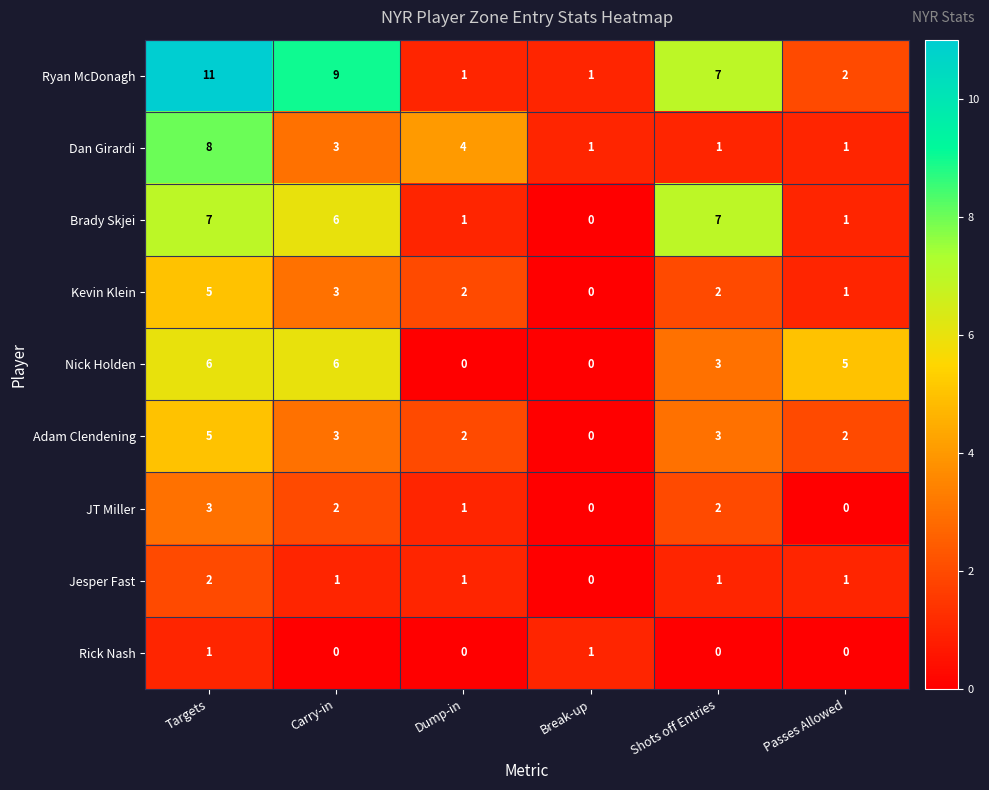

How many data points does each series have?

6